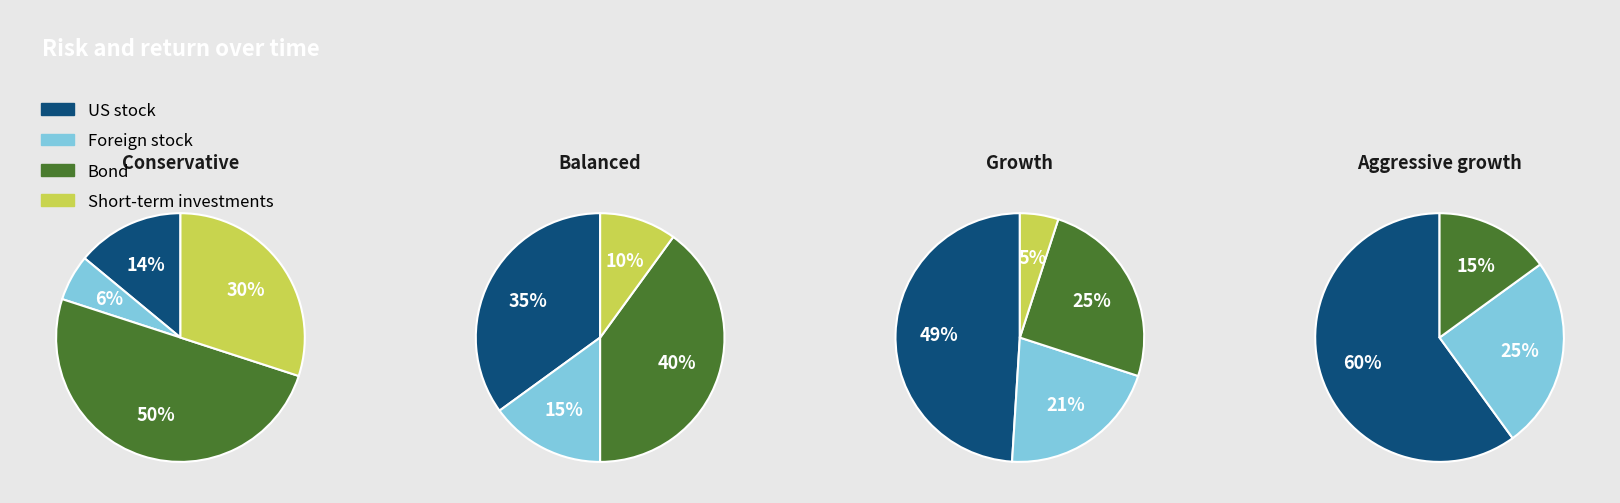

Between 3 and 6, which is larger?

6